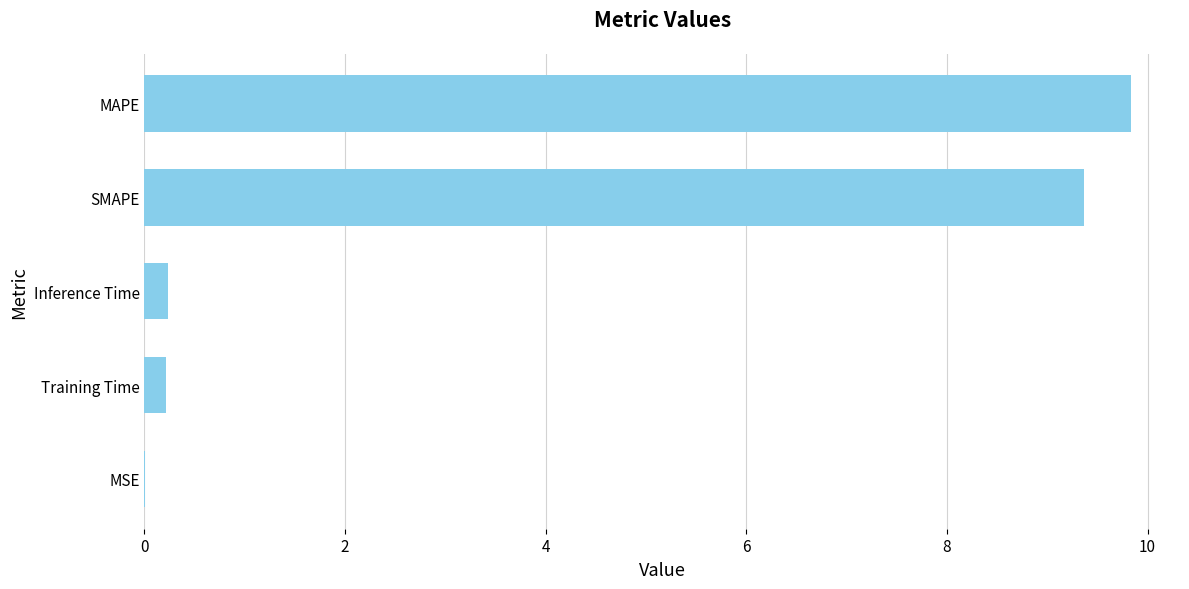

True or false: the data shows 9.8 at MAPE.

True